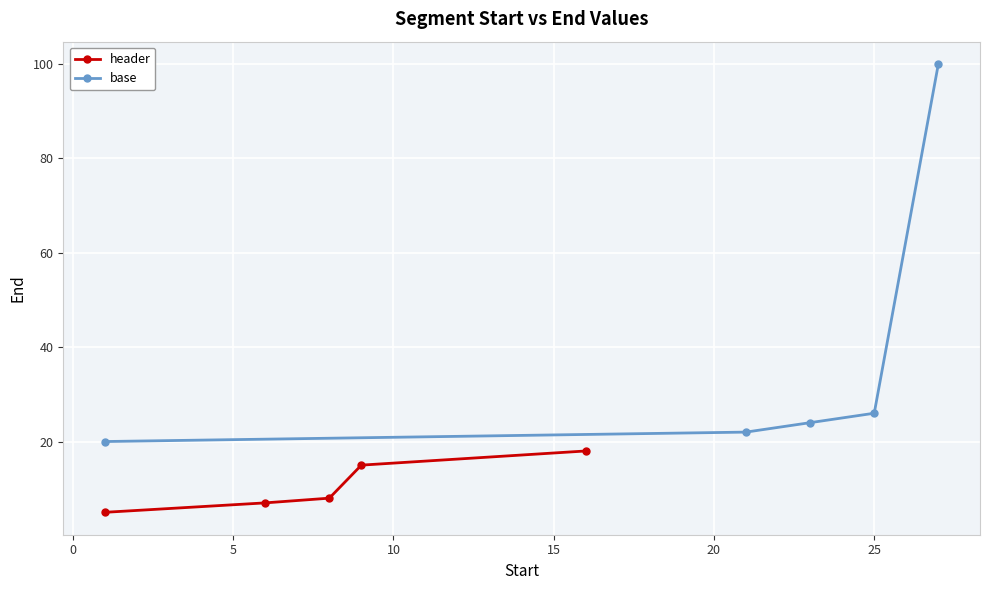

What is the value of the header point at the 3rd from the left?

8